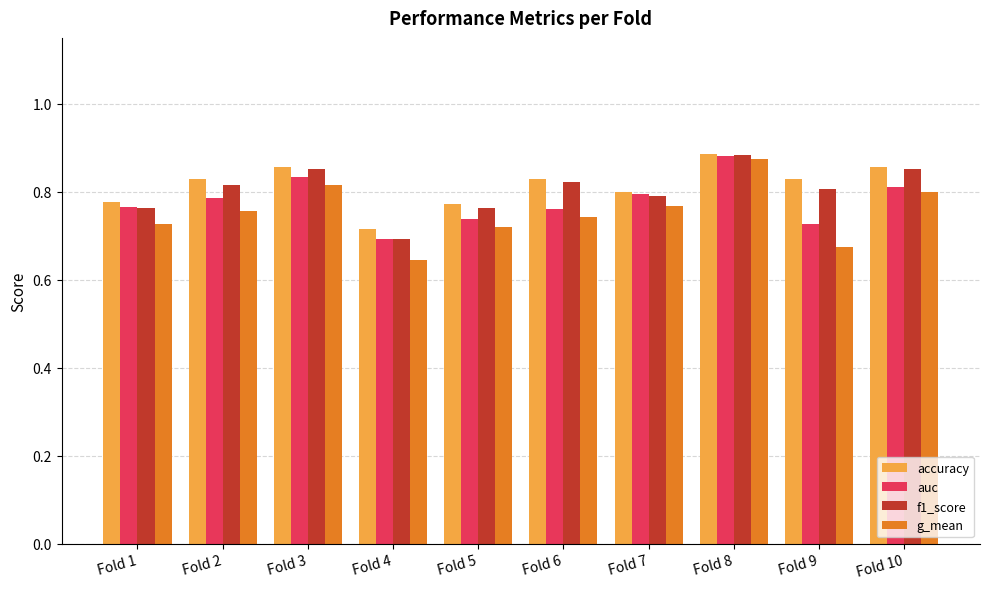

Where is accuracy nearest to the value 0?

Fold 4